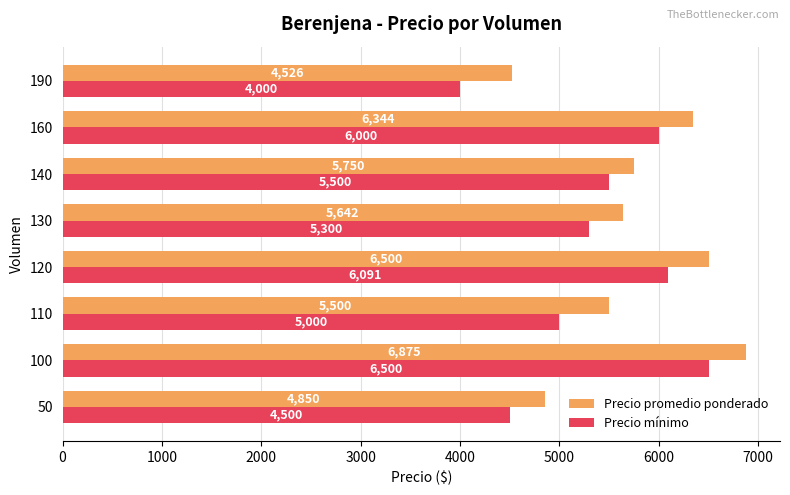

Is the value of Precio promedio ponderado at 160 greater than the value of Precio mínimo at 140?

Yes